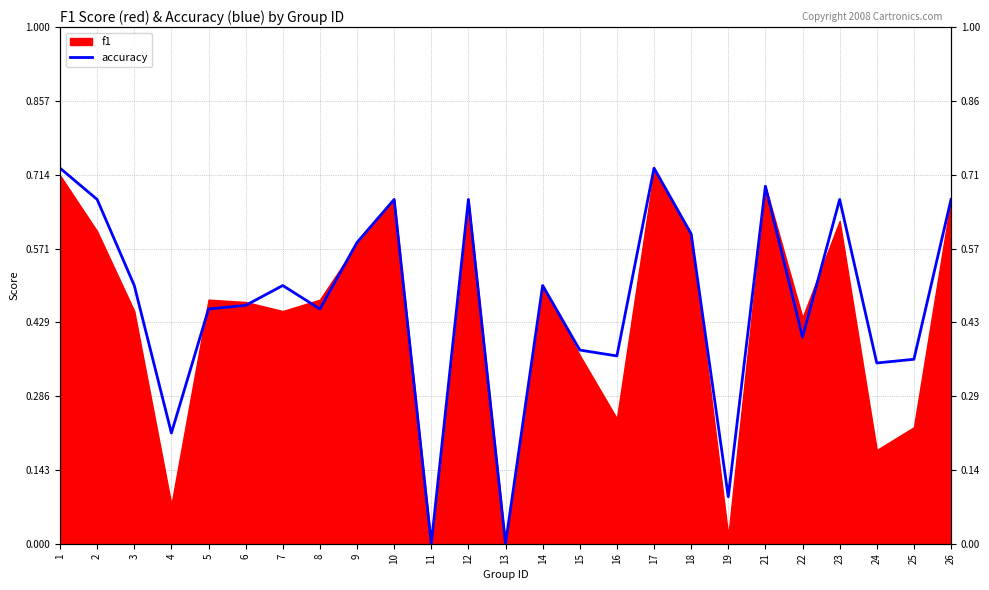

How many lines are shown in the chart?

1